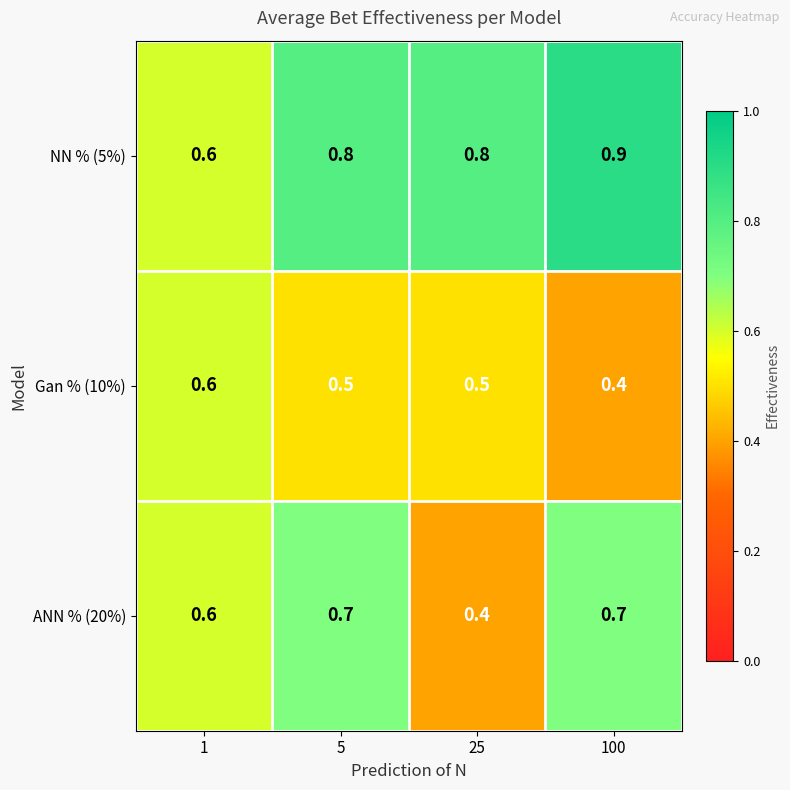

Is the value of NN % (5%) at 25 greater than the value of ANN % (20%) at 100?

Yes